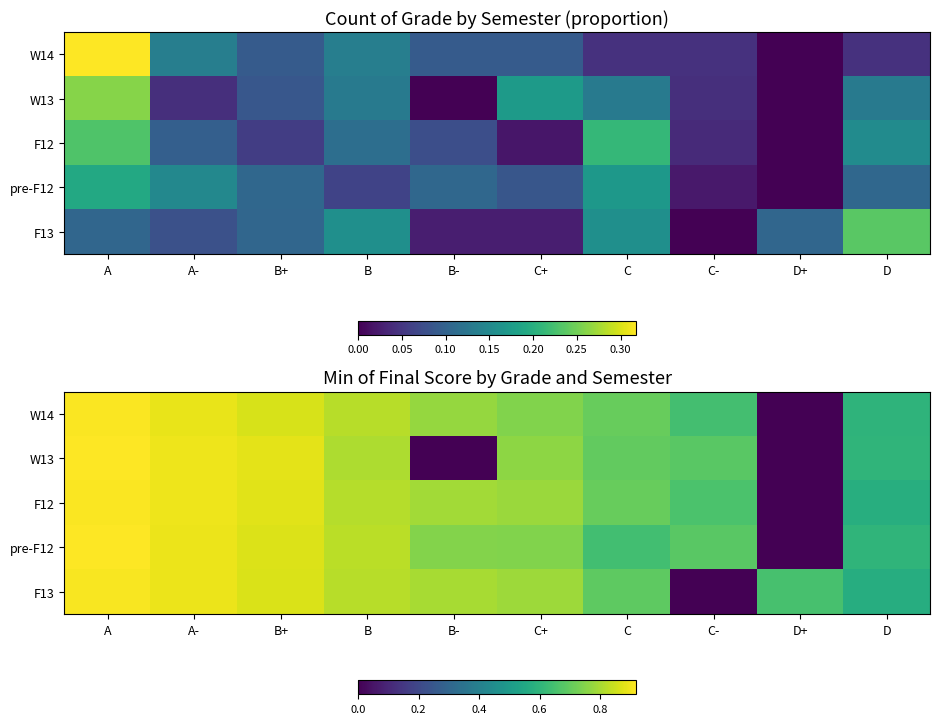

Rank the categories by F12 value from highest to lowest.

A, A-, B+, B, B-, C+, C, C-, D, D+